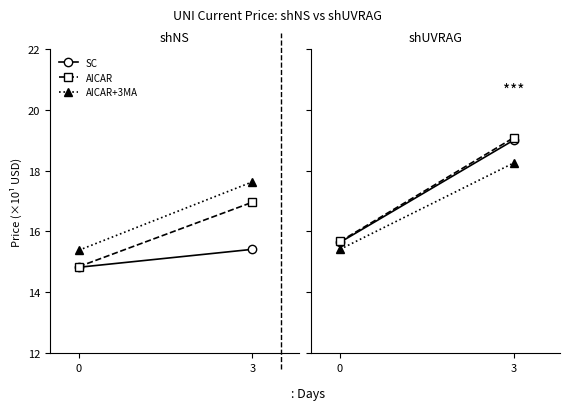

How many lines are shown in the chart?

3